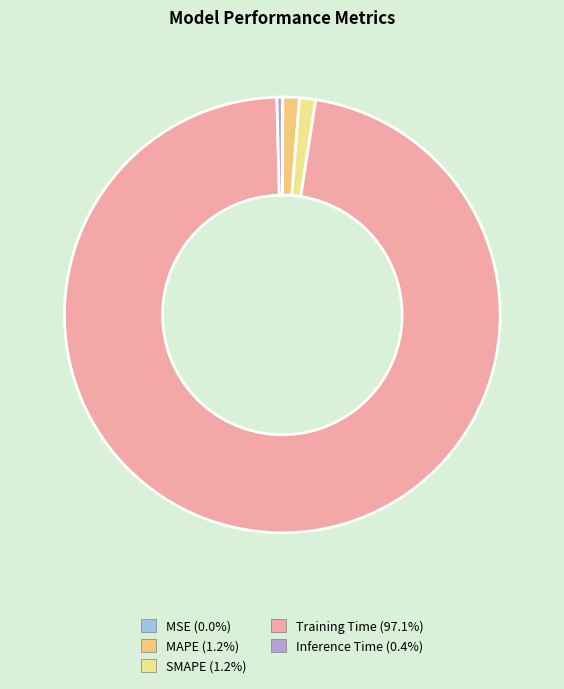

What percentage is NOT represented by MSE?

100.0%